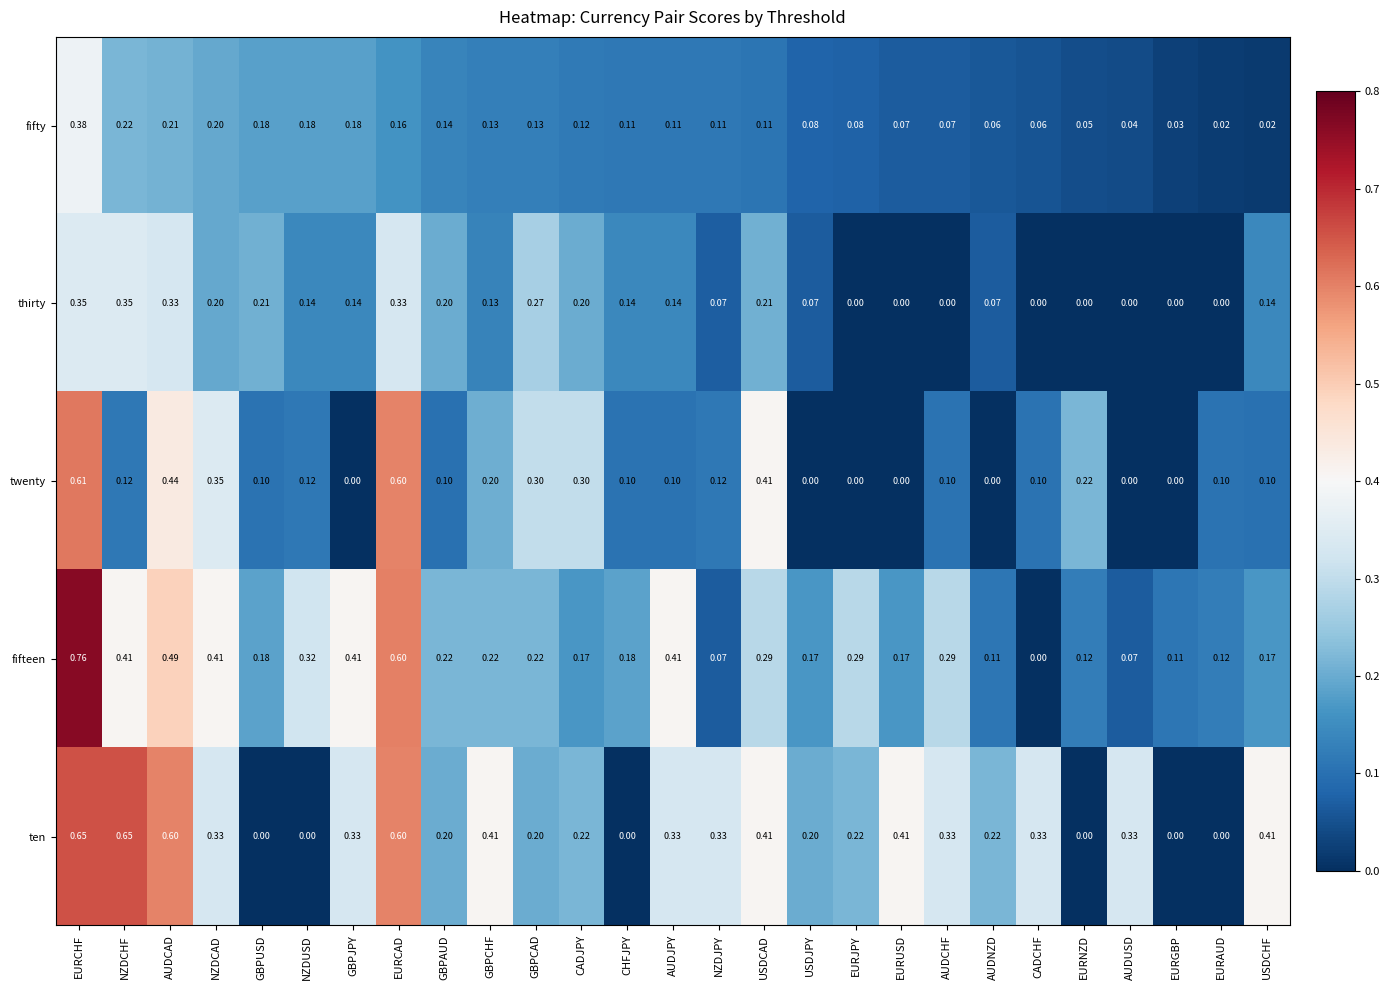

Which series changed the most between NZDUSD and GBPAUD?

ten